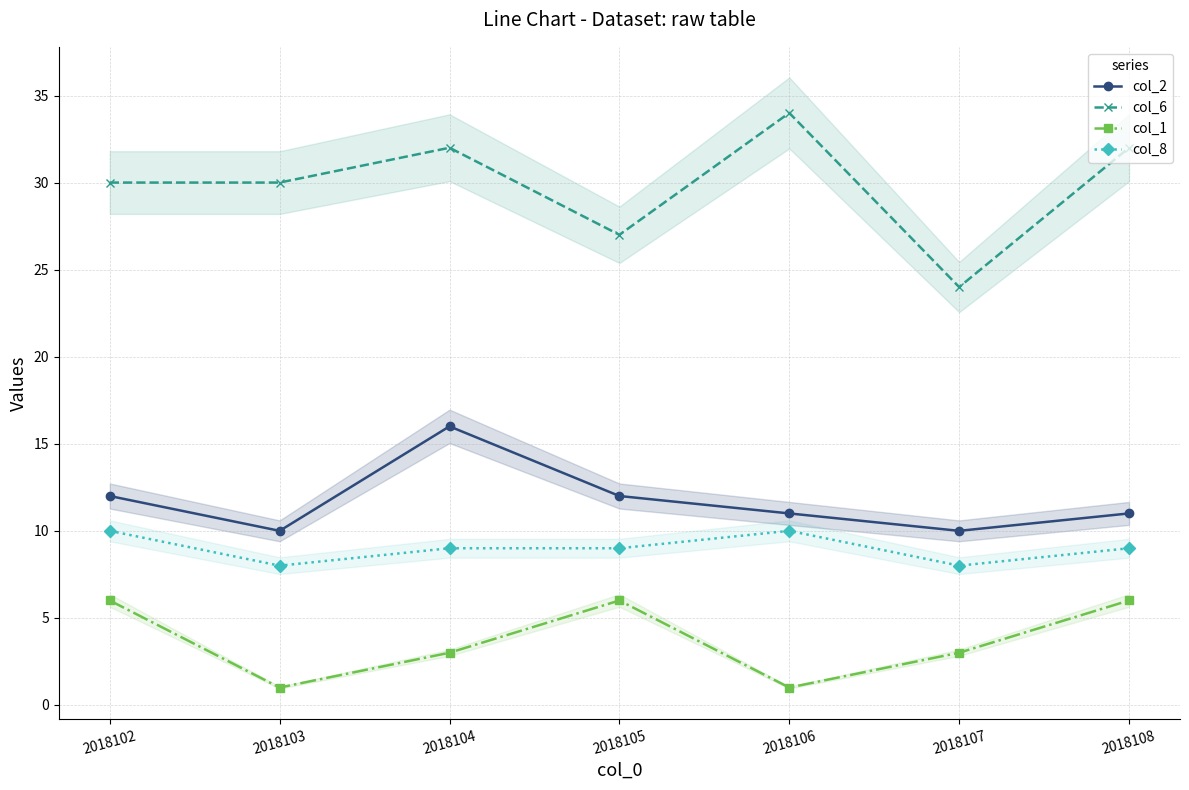

The value of col_6 at 2018102 is 30. True or false?

True